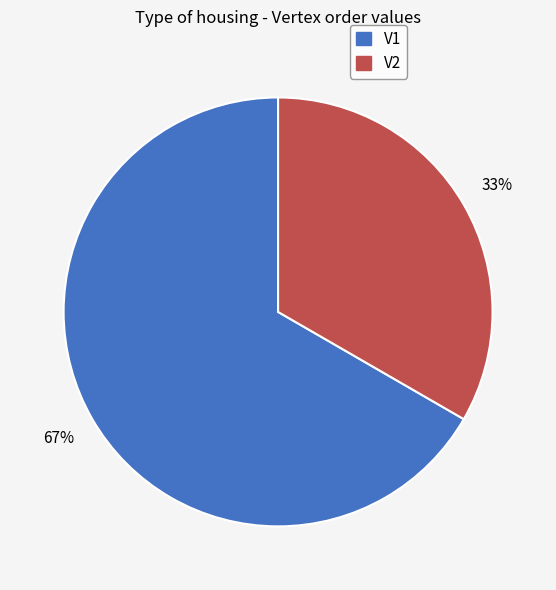

Which has a higher value, V2 or V1?

V1